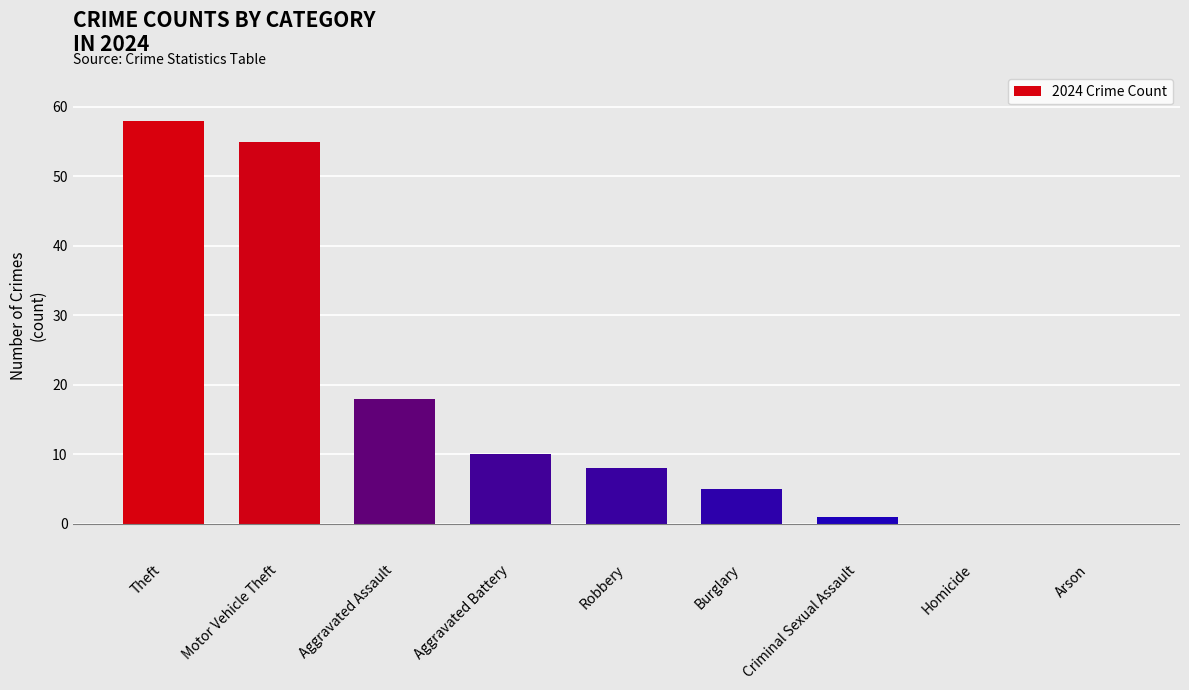

What is the change in value from Aggravated Assault to Criminal Sexual Assault?

-17